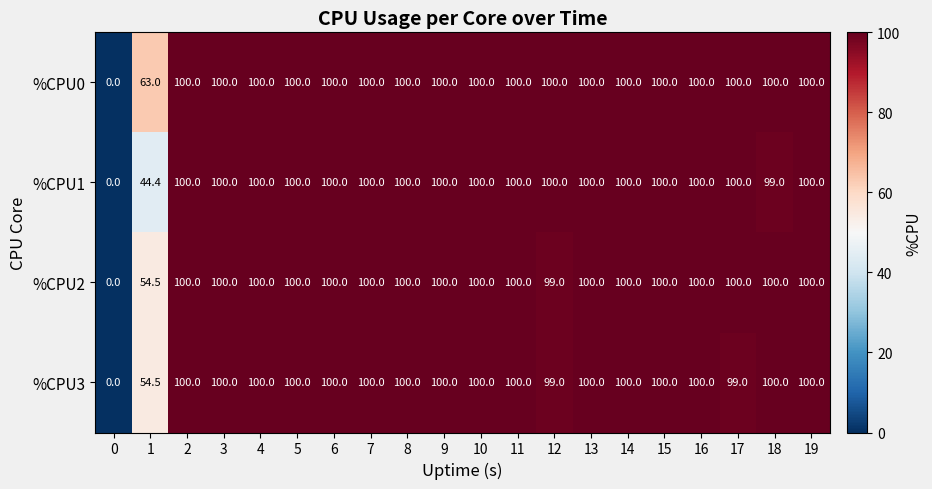

Which series changed the most between 17 and 19?

%CPU3